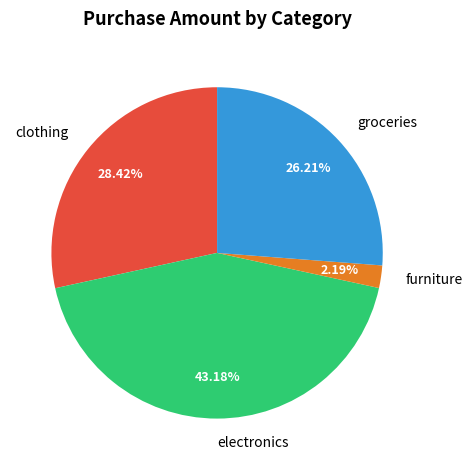

How many segments does this pie chart have?

4